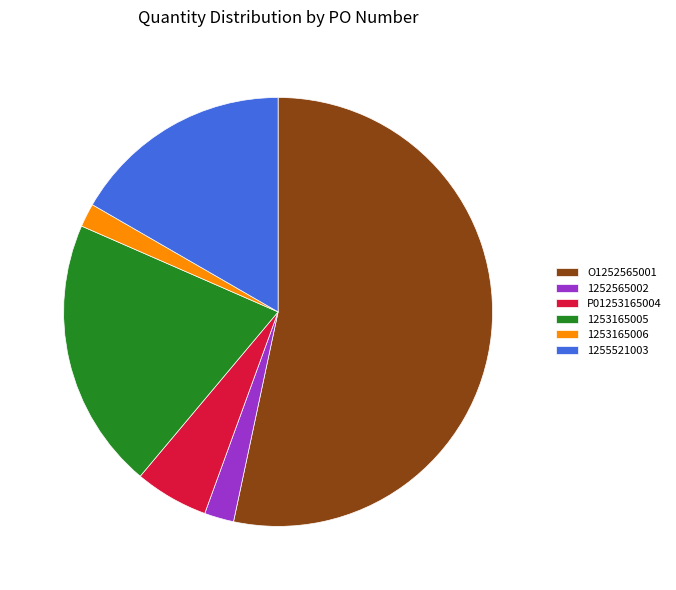

Which slice represents more than half of the pie?

O1252565001